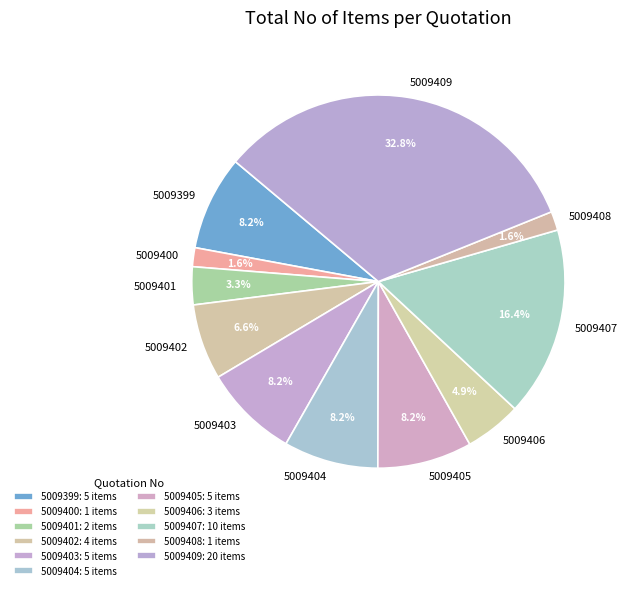

Does 5009399 represent more than half of the total?

No